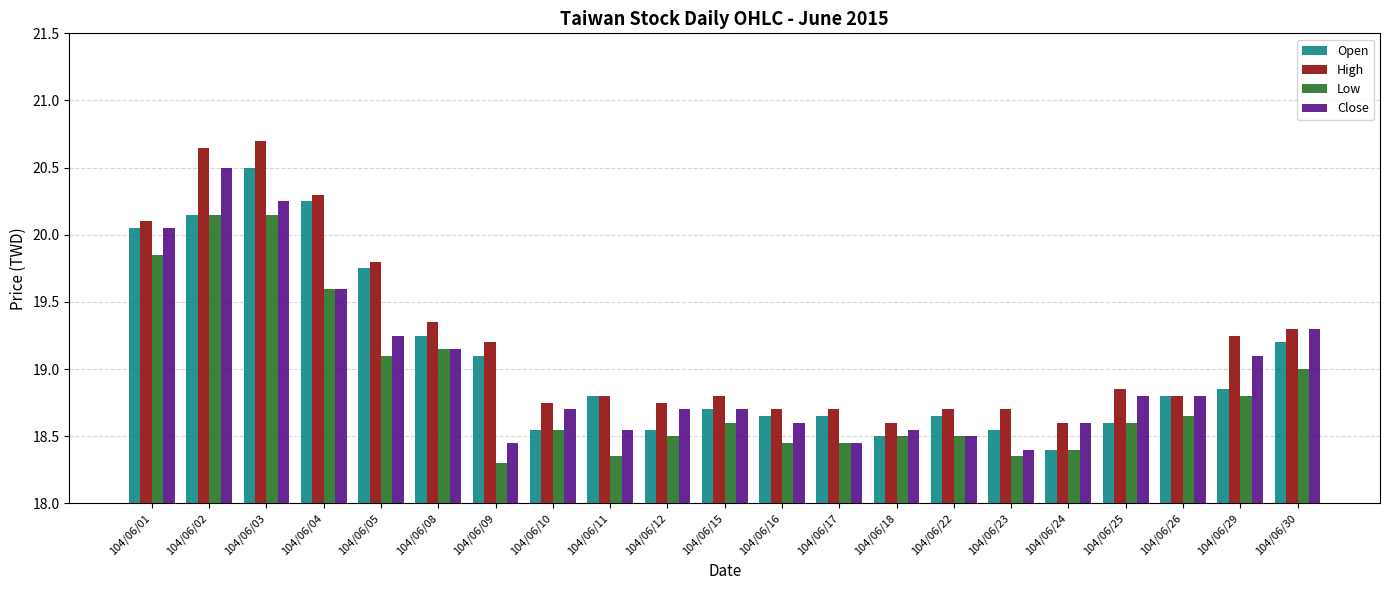

What value does the Close series have at 104/06/30?

19.3